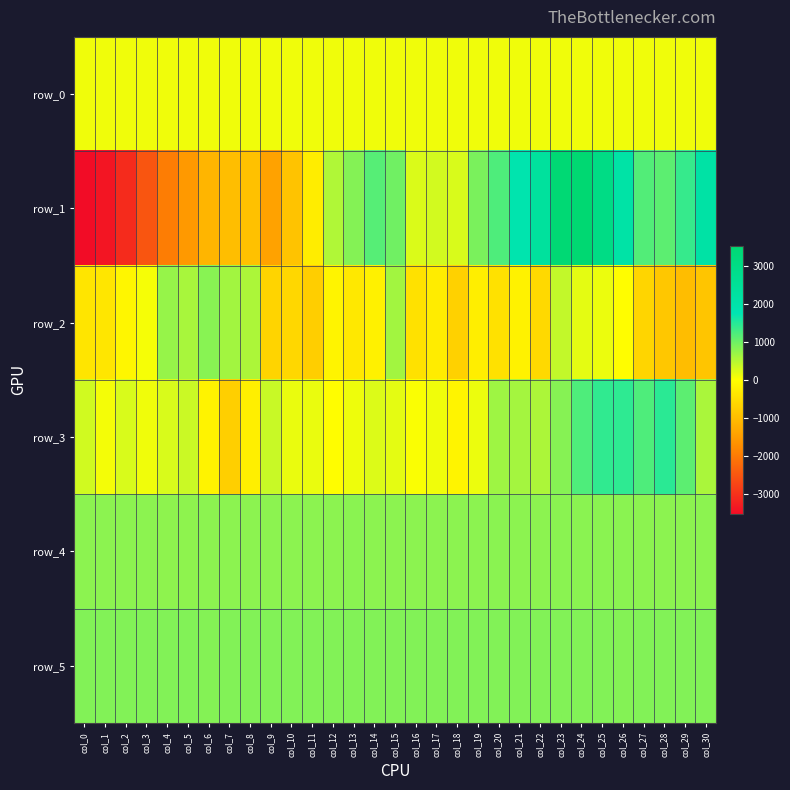

What is the difference between the row_3 values at col_7 and col_29?

1835.0